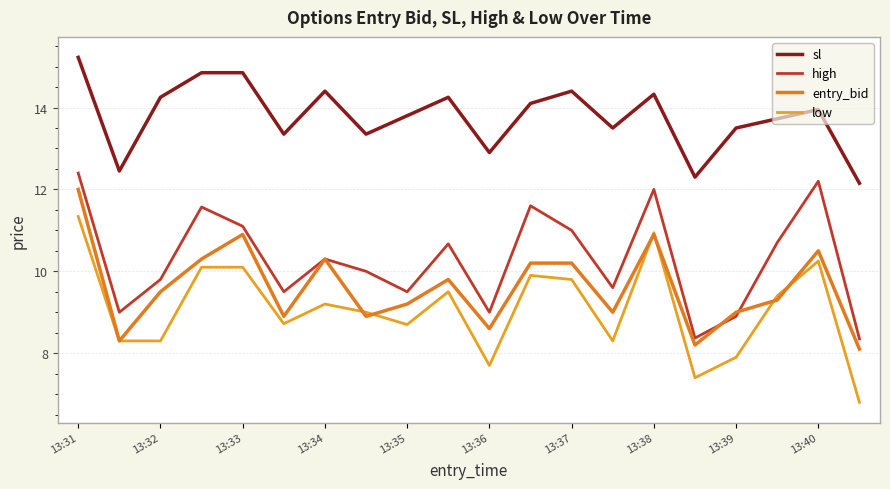

Does the chart display data point markers on the line(s)?

No